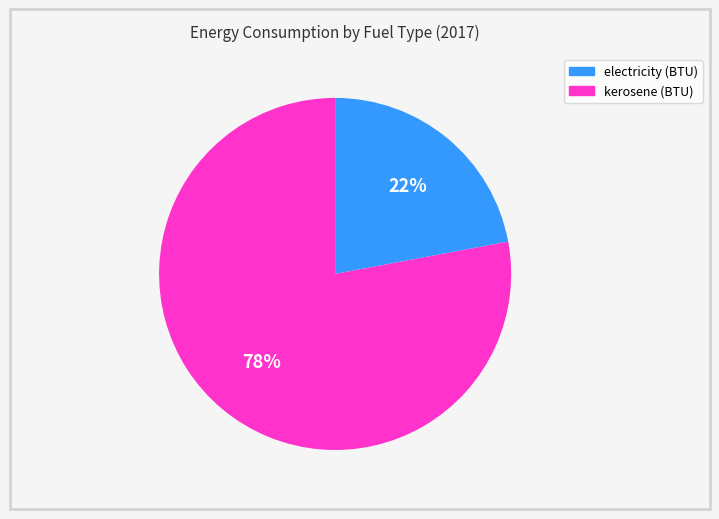

Is it true that kerosene (BTU) is 88% of the pie?

False